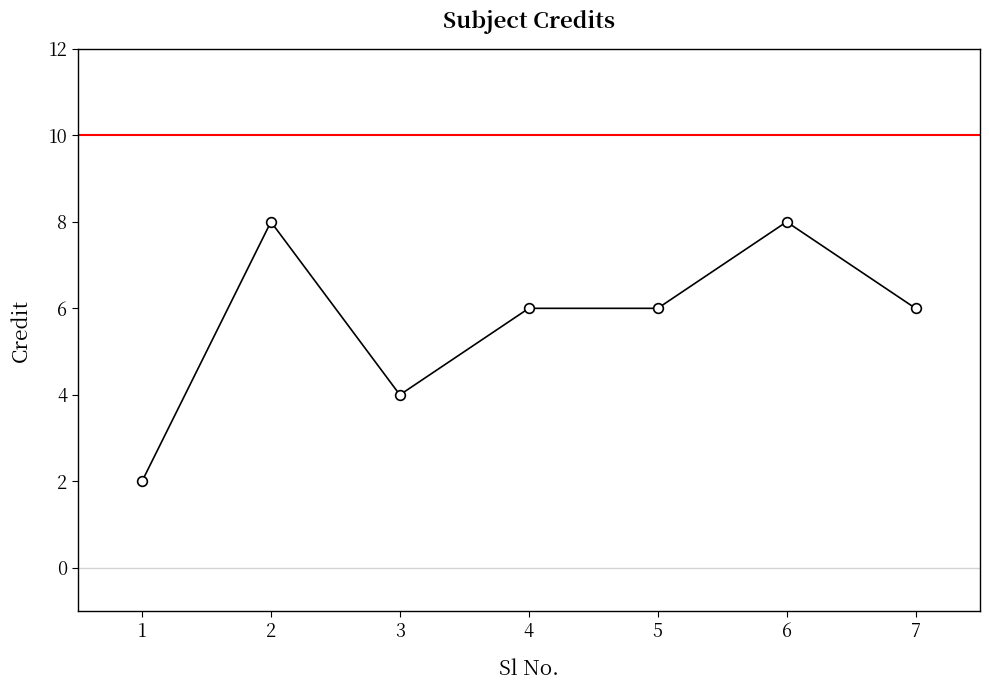

What is the value of the 4th point from the left?

6